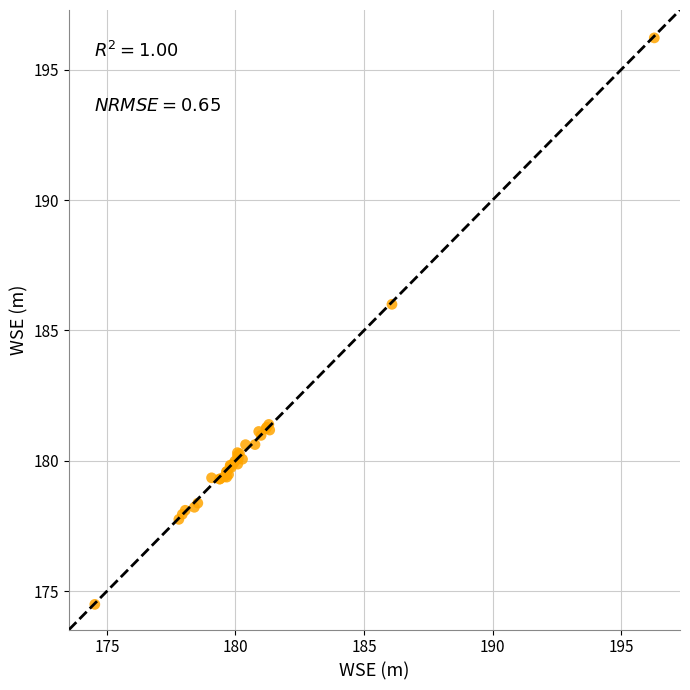

What Y value in the scatter plot is closest to 185?

186.0